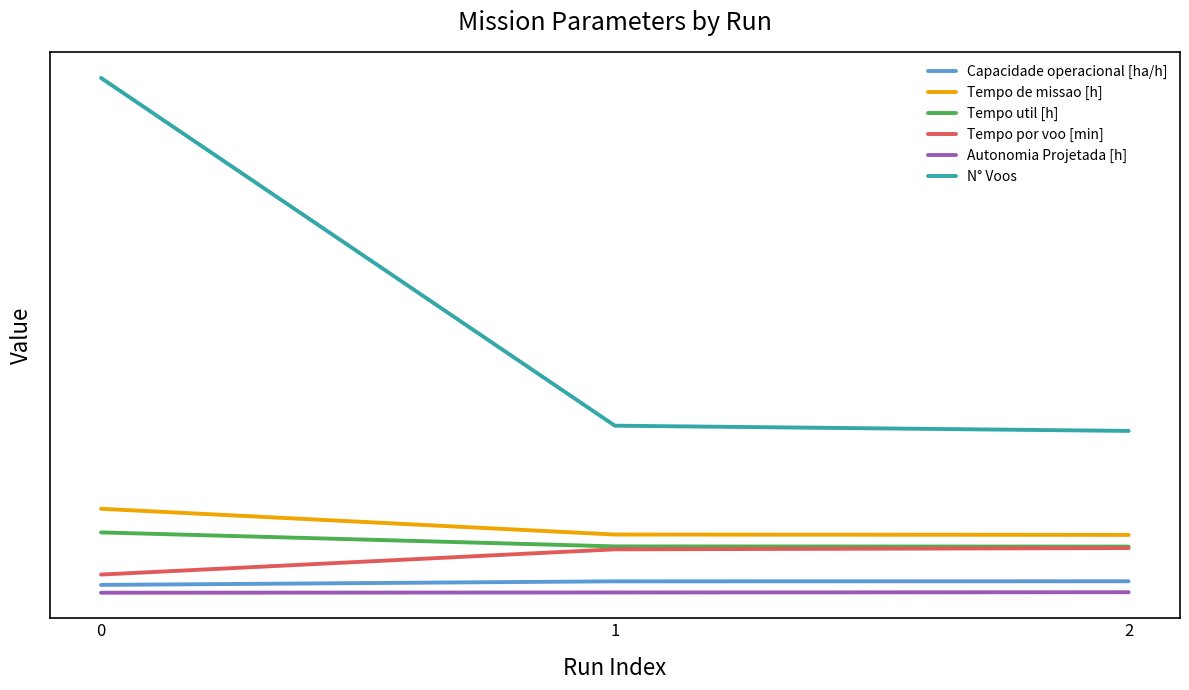

What is the value of the N° Voos point at the 2nd from the left?

64.0